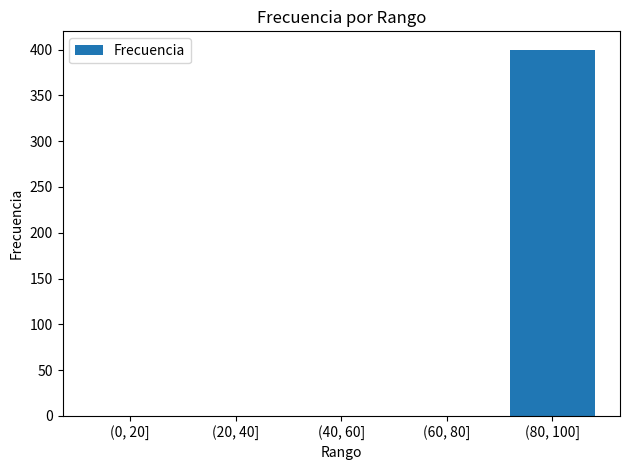

Reading left to right, what are all the values shown in this chart?

0	0	0	0	400